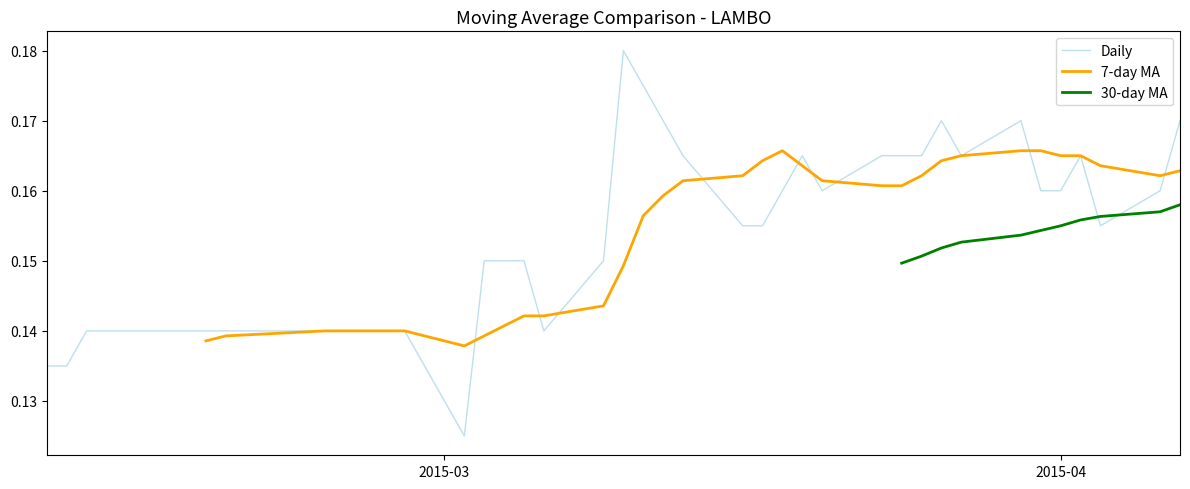

Which series has the largest total across all categories?

Daily